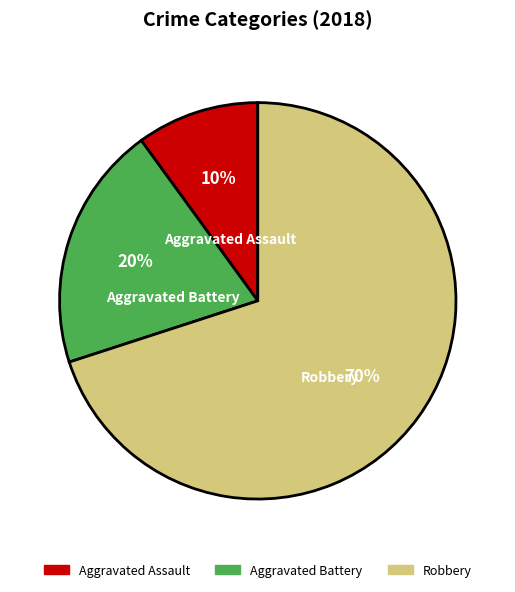

Is the sum of Aggravated Battery and Robbery greater than half?

Yes